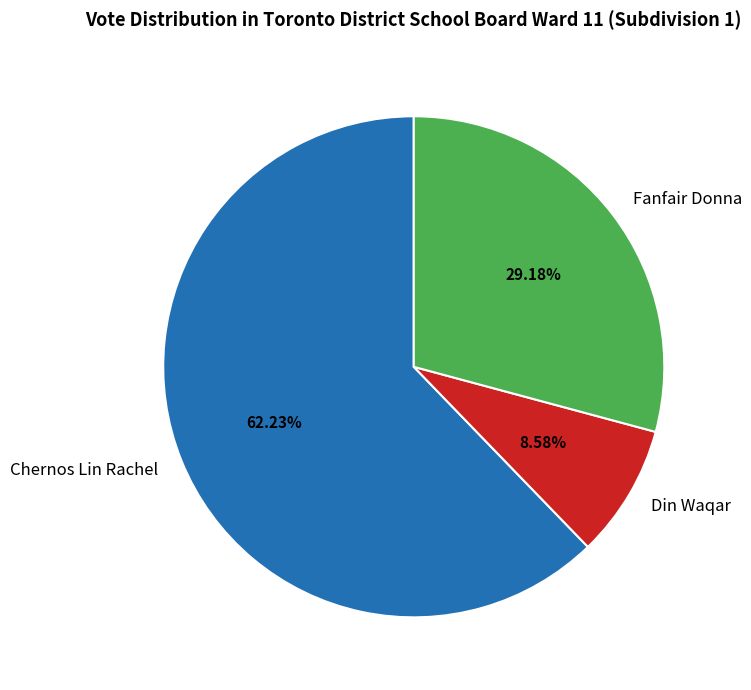

Which slice represents more than half of the pie?

Chernos Lin Rachel